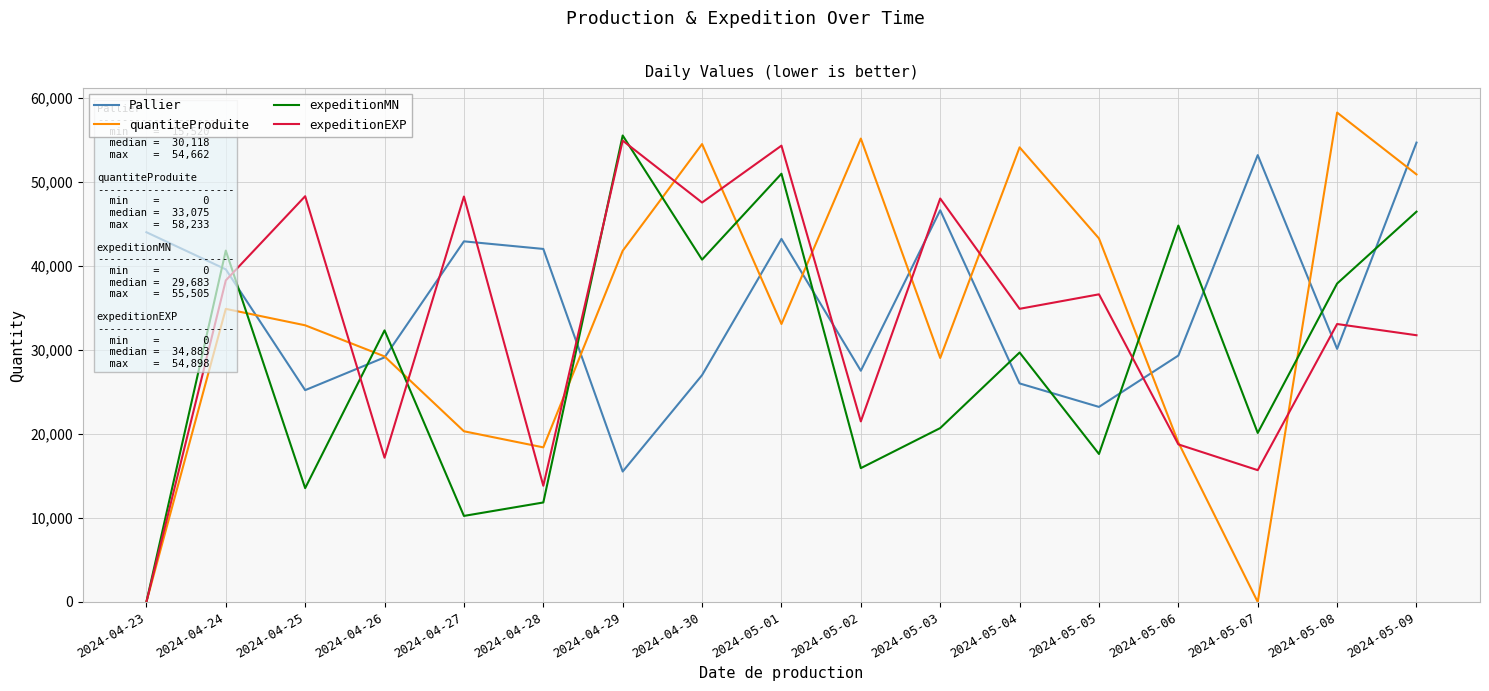

Which series ends up on top after the final intersection of expeditionEXP and Pallier?

Pallier